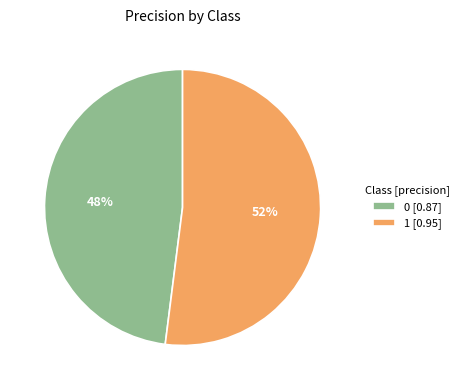

Is the sum of 0 and 1 greater than half?

Yes